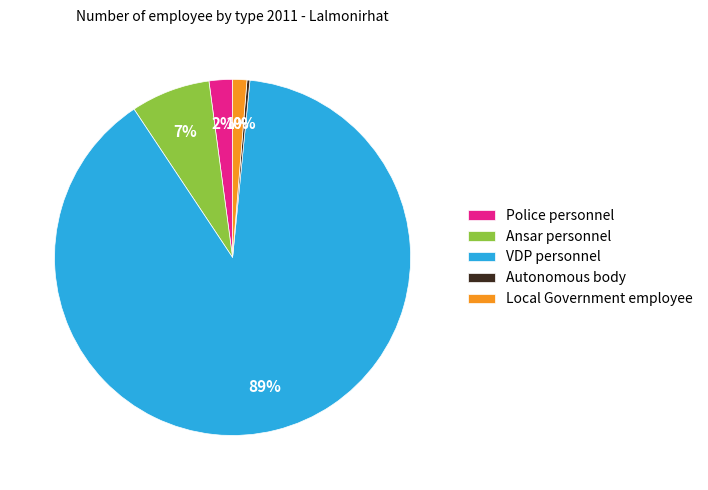

Is there any slice that represents more than half of the pie?

Yes